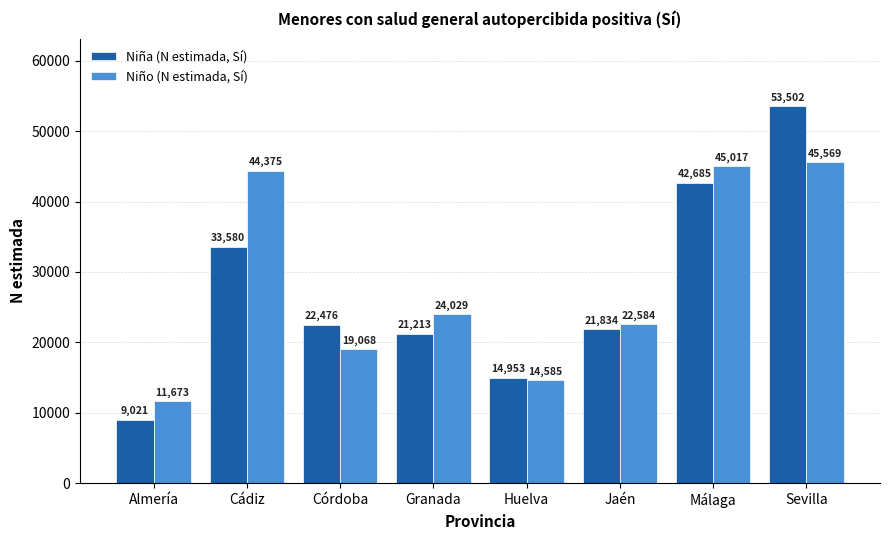

What is the difference between the maximum and second lowest values in the Niña (N estimada, Sí) series?

38549